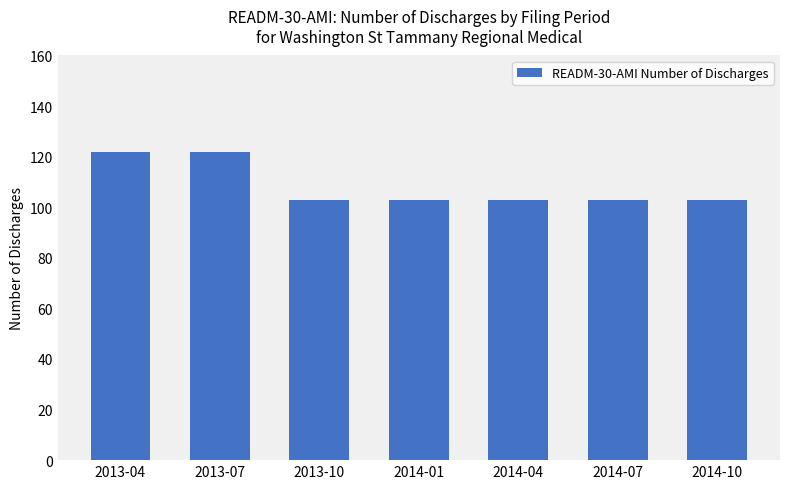

What is the minimum value shown in the chart?

103